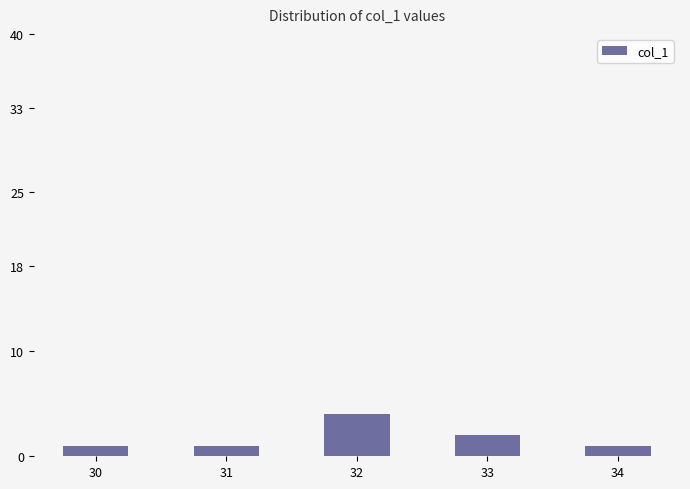

Reading left to right, extract all data points from this chart.

30=1	31=1	32=4	33=2	34=1